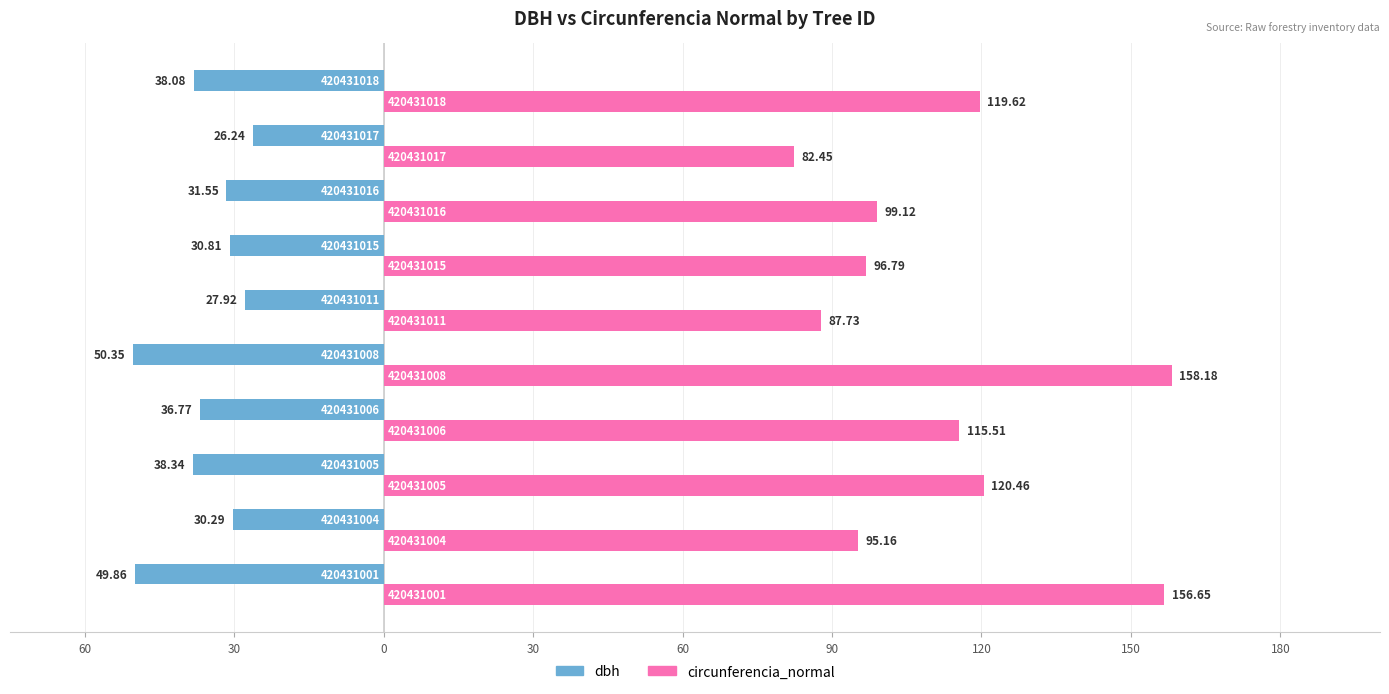

What are all the series names shown in the legend?

dbh, circunferencia_normal